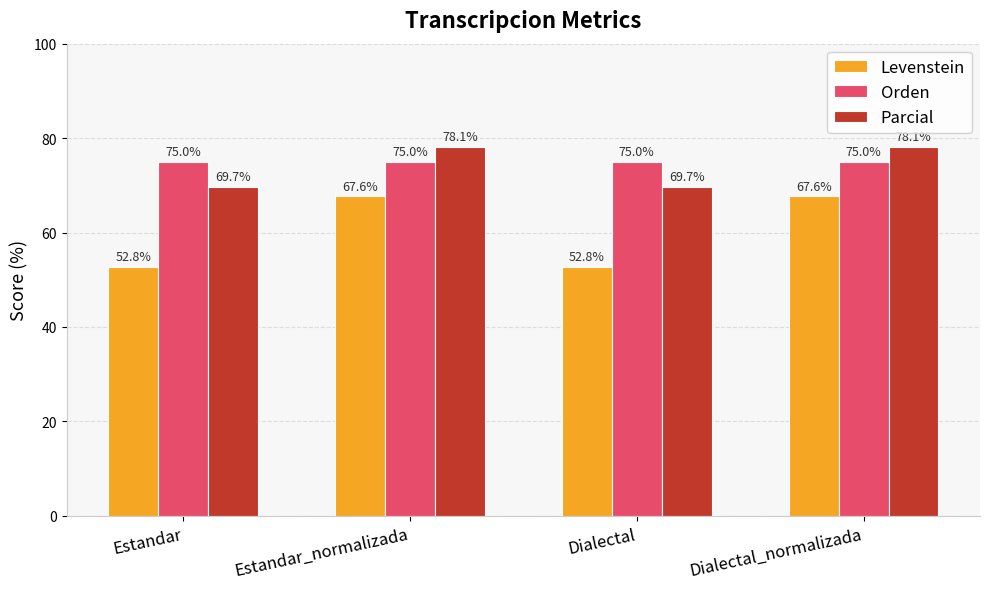

How many bars are there in total?

12